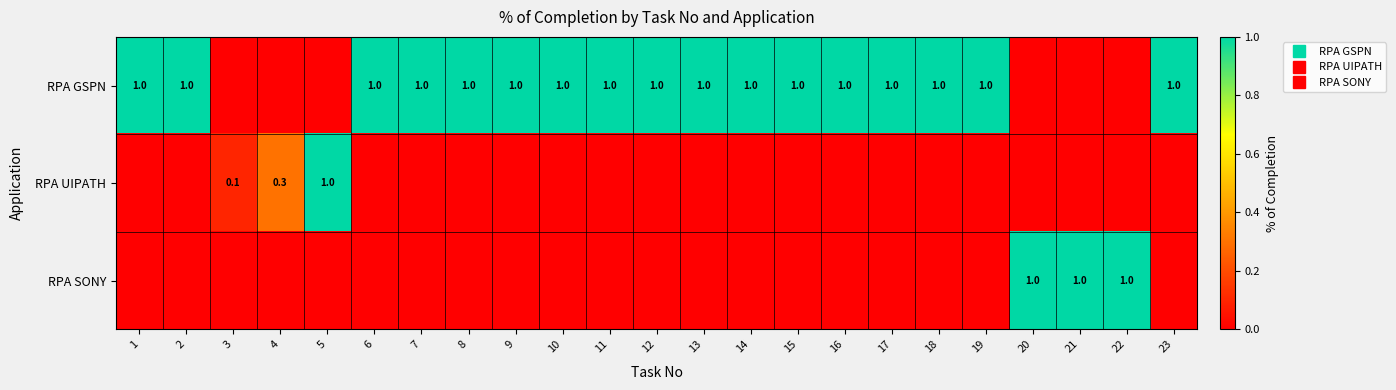

Between 2 and 12, which series saw the biggest shift?

RPA GSPN